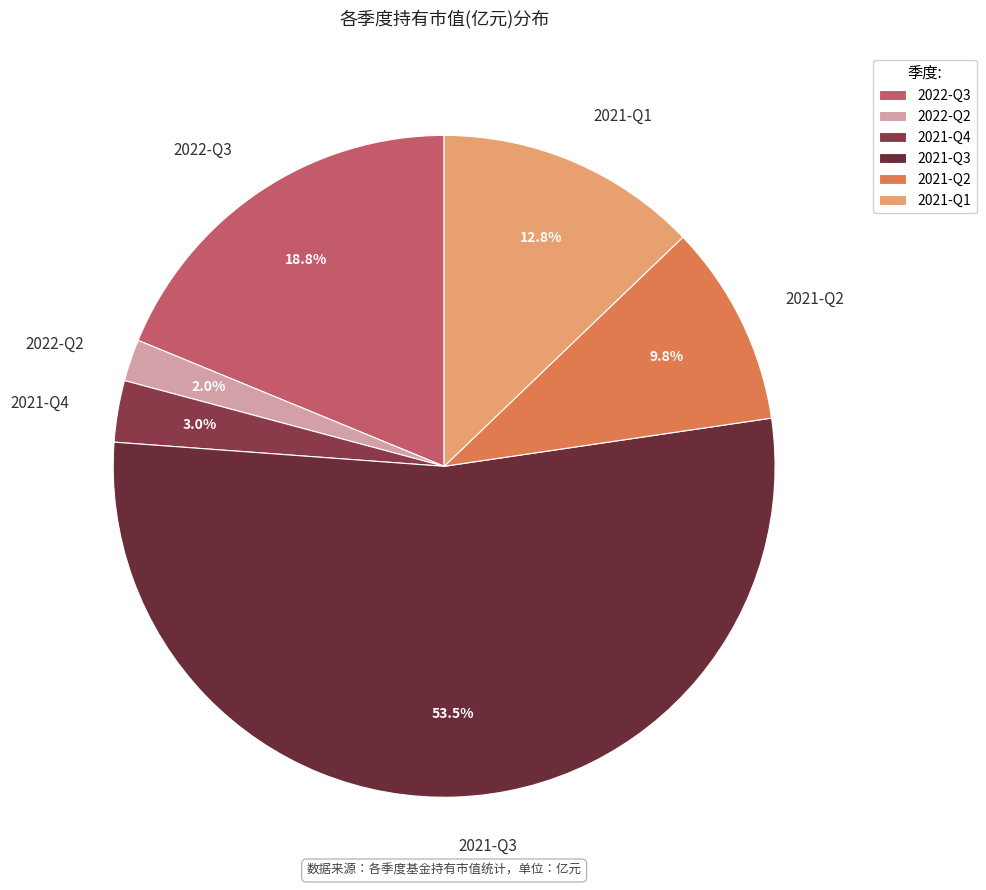

How much of the chart is everything except 2021-Q1?

87.2%